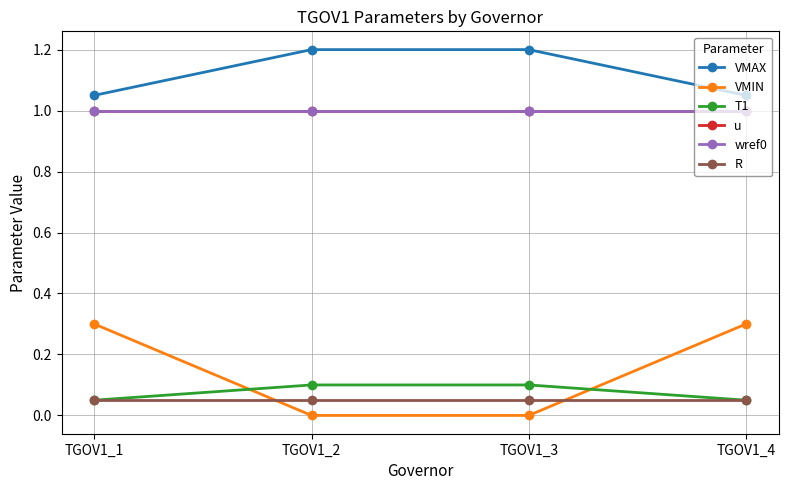

Is this an area chart (filled region under the line)?

No